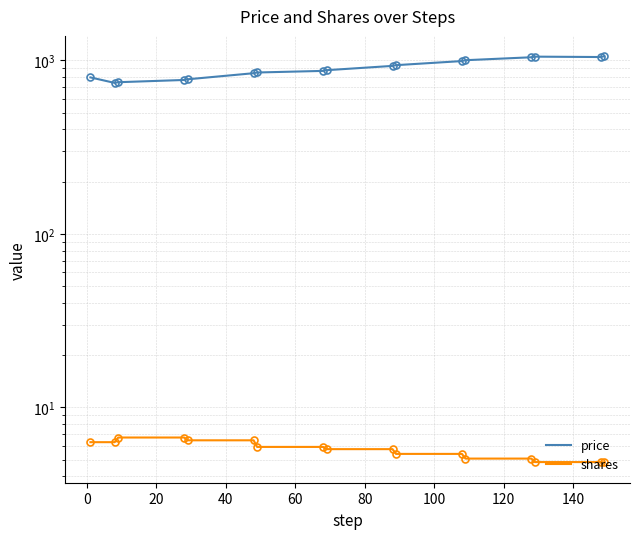

What is the total value across all series at 60?

783.6